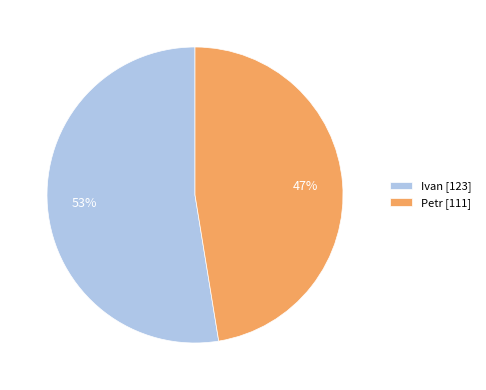

Combined, do Petr and Ivan account for over 50%?

Yes